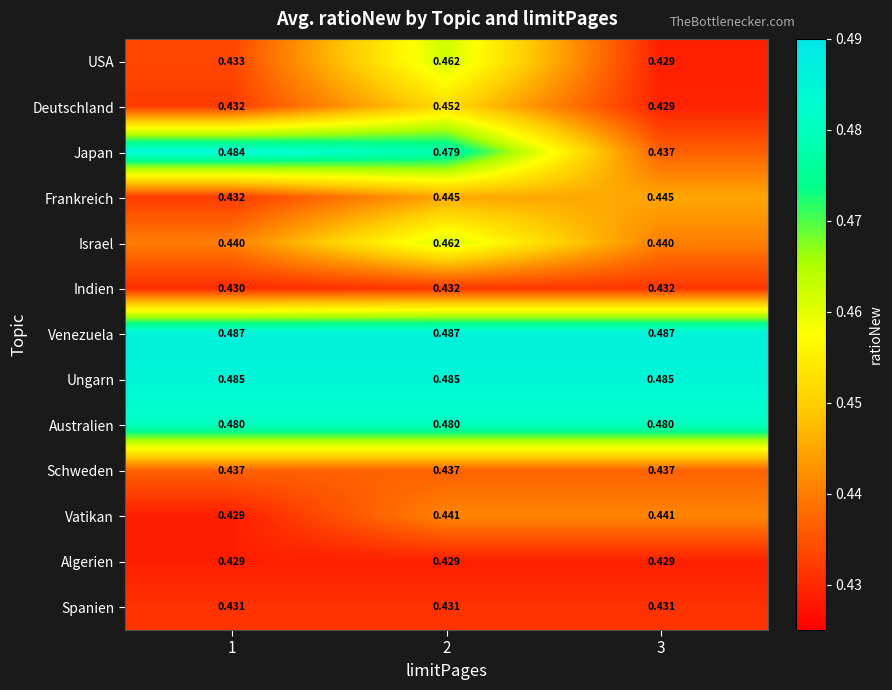

Which series has the largest total across all categories?

Venezuela